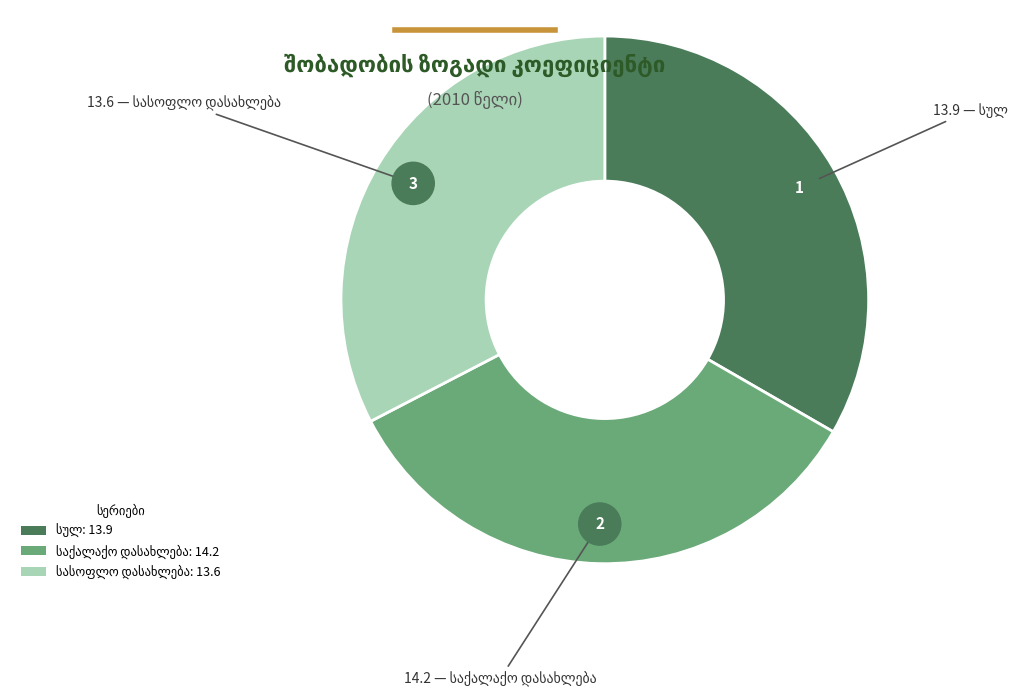

How many segments does this pie chart have?

3